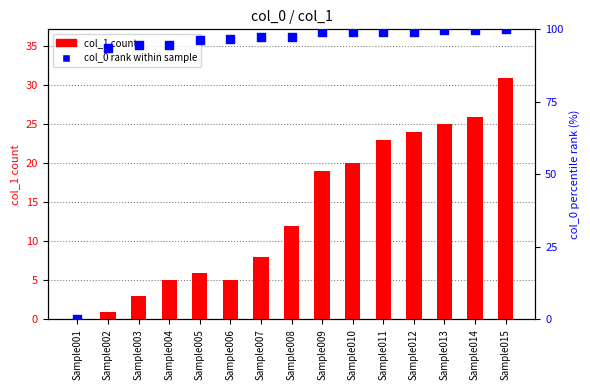

What are all the series names shown in the legend?

col_1 count, col_0 rank within sample